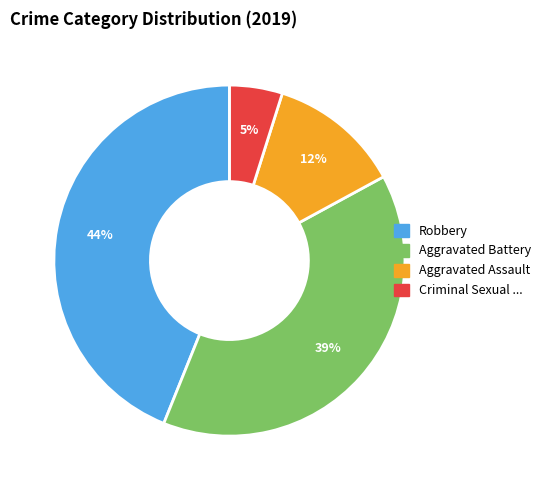

To the nearest percent, what is the average slice percentage?

20%